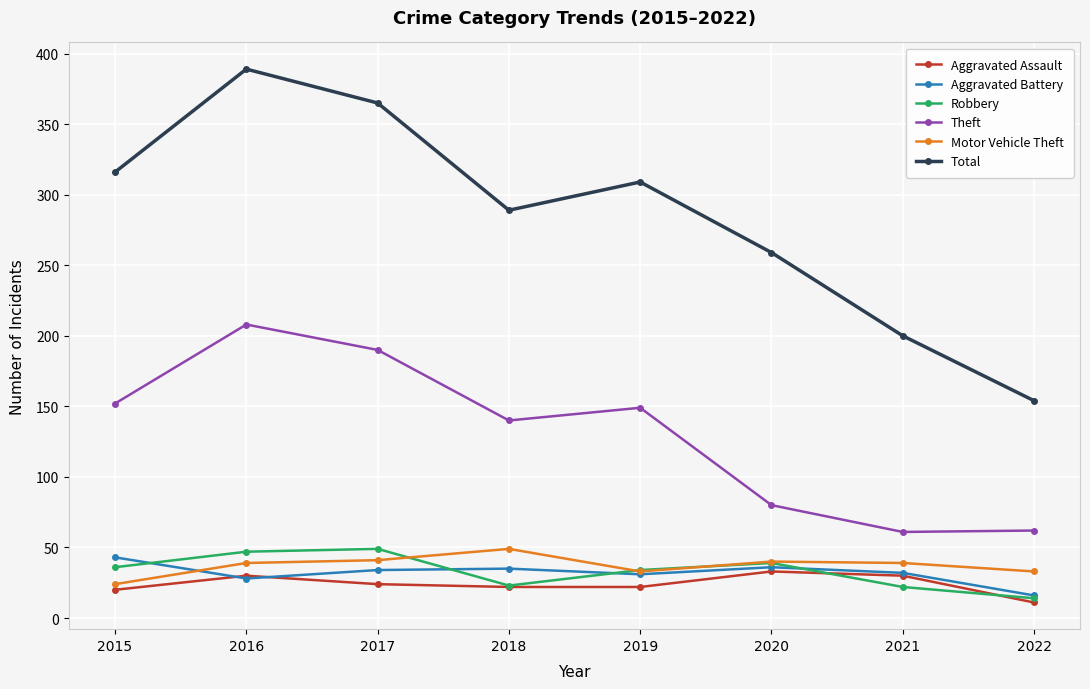

Which series changed the most between 2020 and 2021?

Total